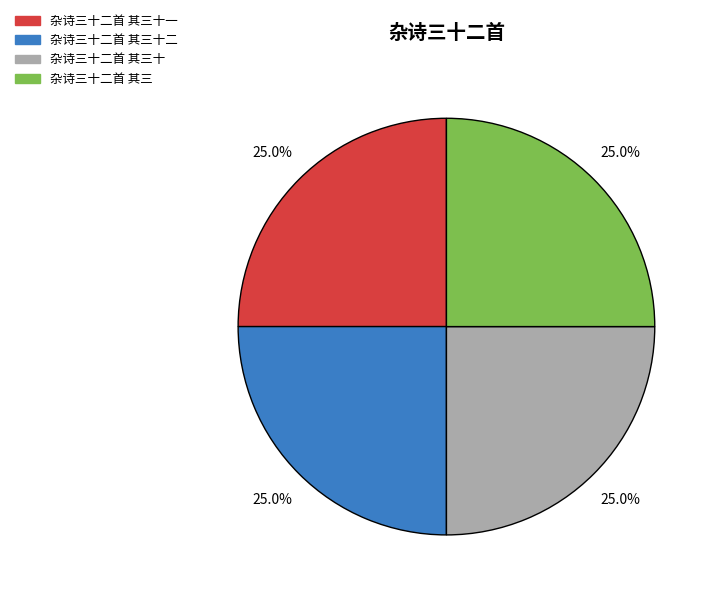

To the nearest percent, what portion does 杂诗三十二首 其三十一 represent?

25%